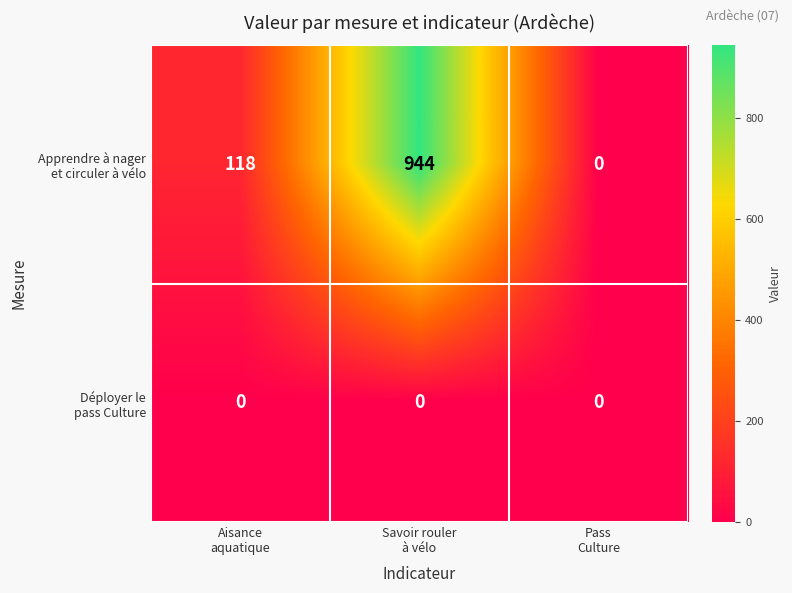

What is the maximum value shown in the chart?

944